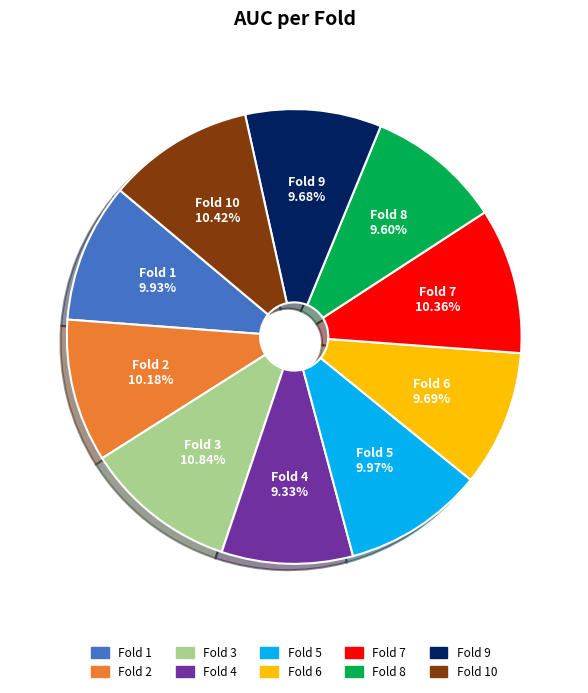

Is there any slice that represents more than half of the pie?

No